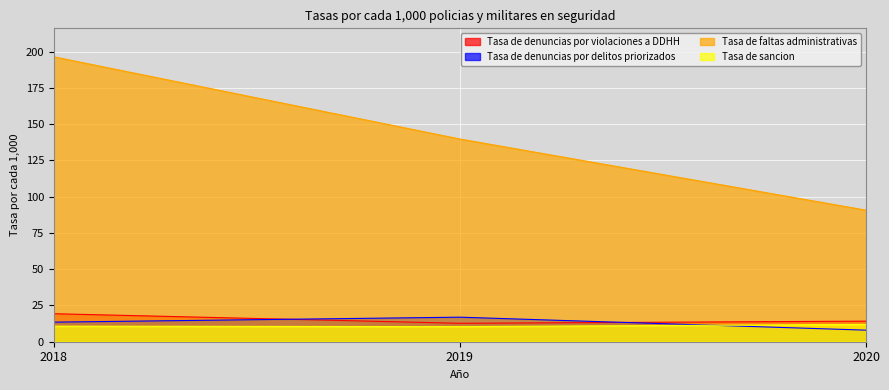

Is the value of Tasa de faltas administrativas at 2018 greater than the value of Tasa de denuncias por delitos priorizados at 2020?

Yes